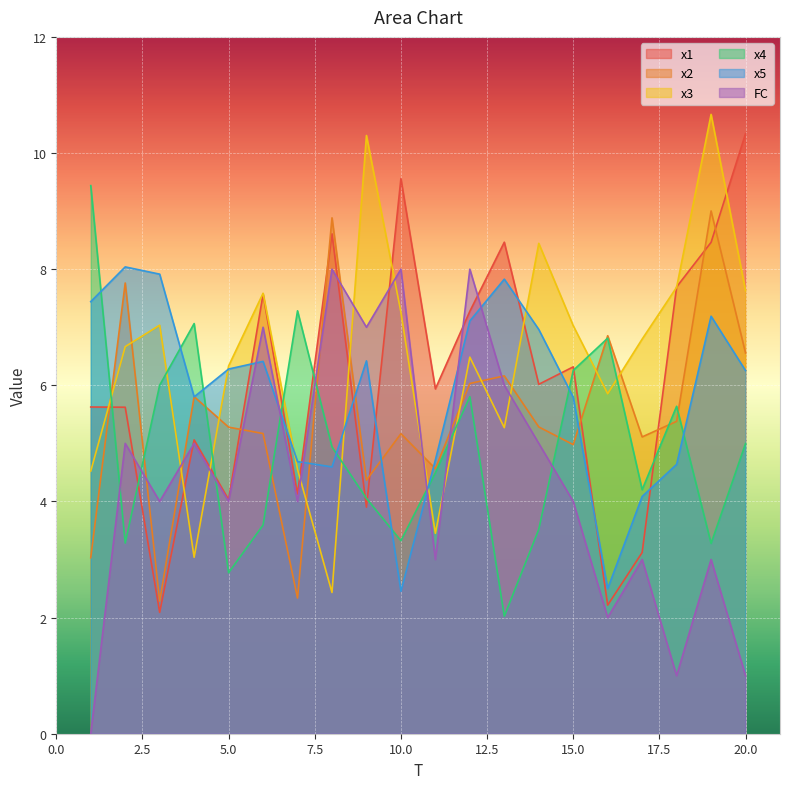

The x1 series shows 2.2 at 16. True or false?

True